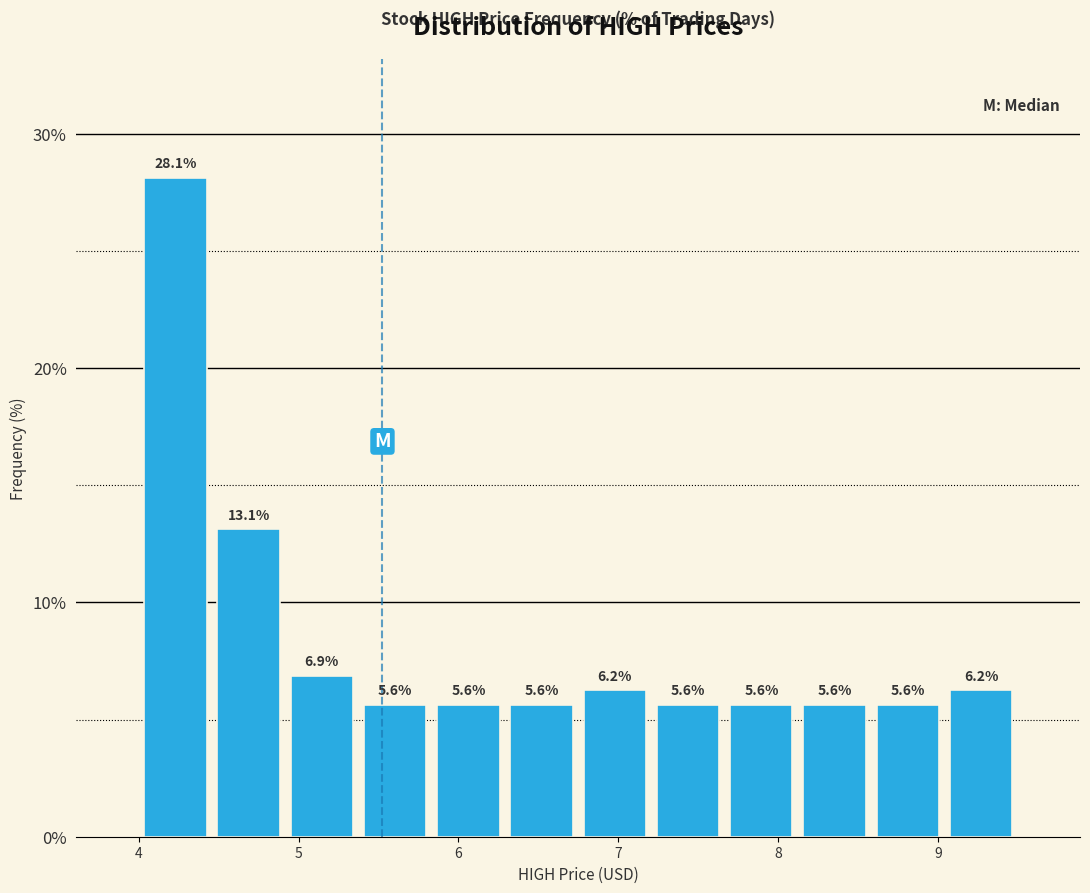

How tall is the bar that spans 5.4 to 5.8 on the x-axis? The bar edges are not printed on the chart, so give them approximately, as read against the axis.

5.6